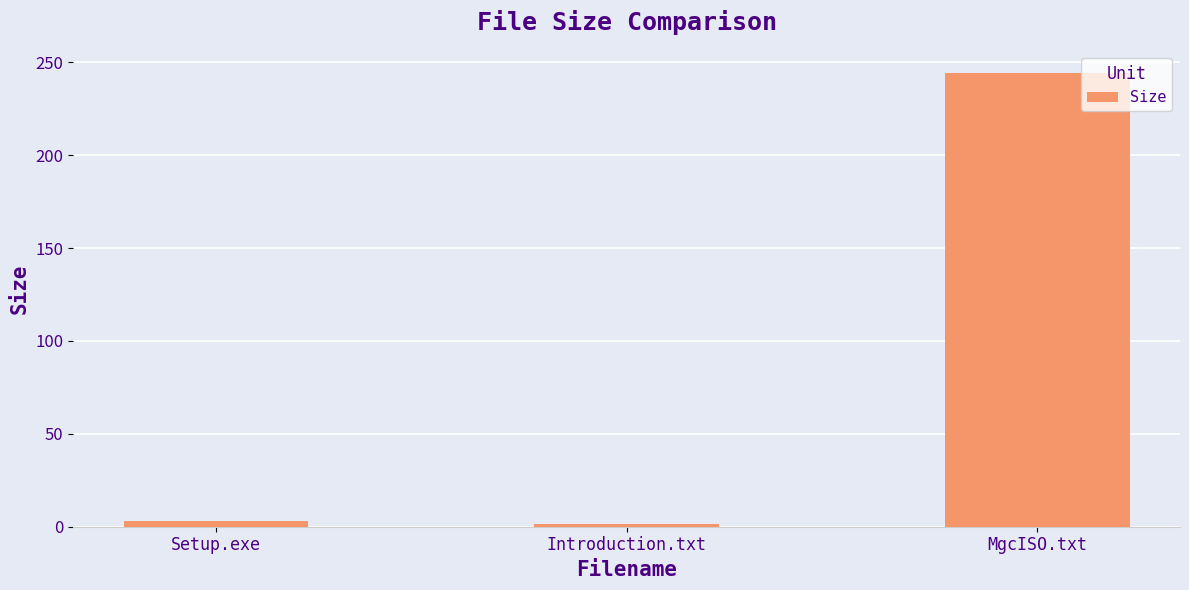

Reading right to left, what are all the values shown in this chart?

MgcISO.txt=244.0	Introduction.txt=1.6	Setup.exe=3.0